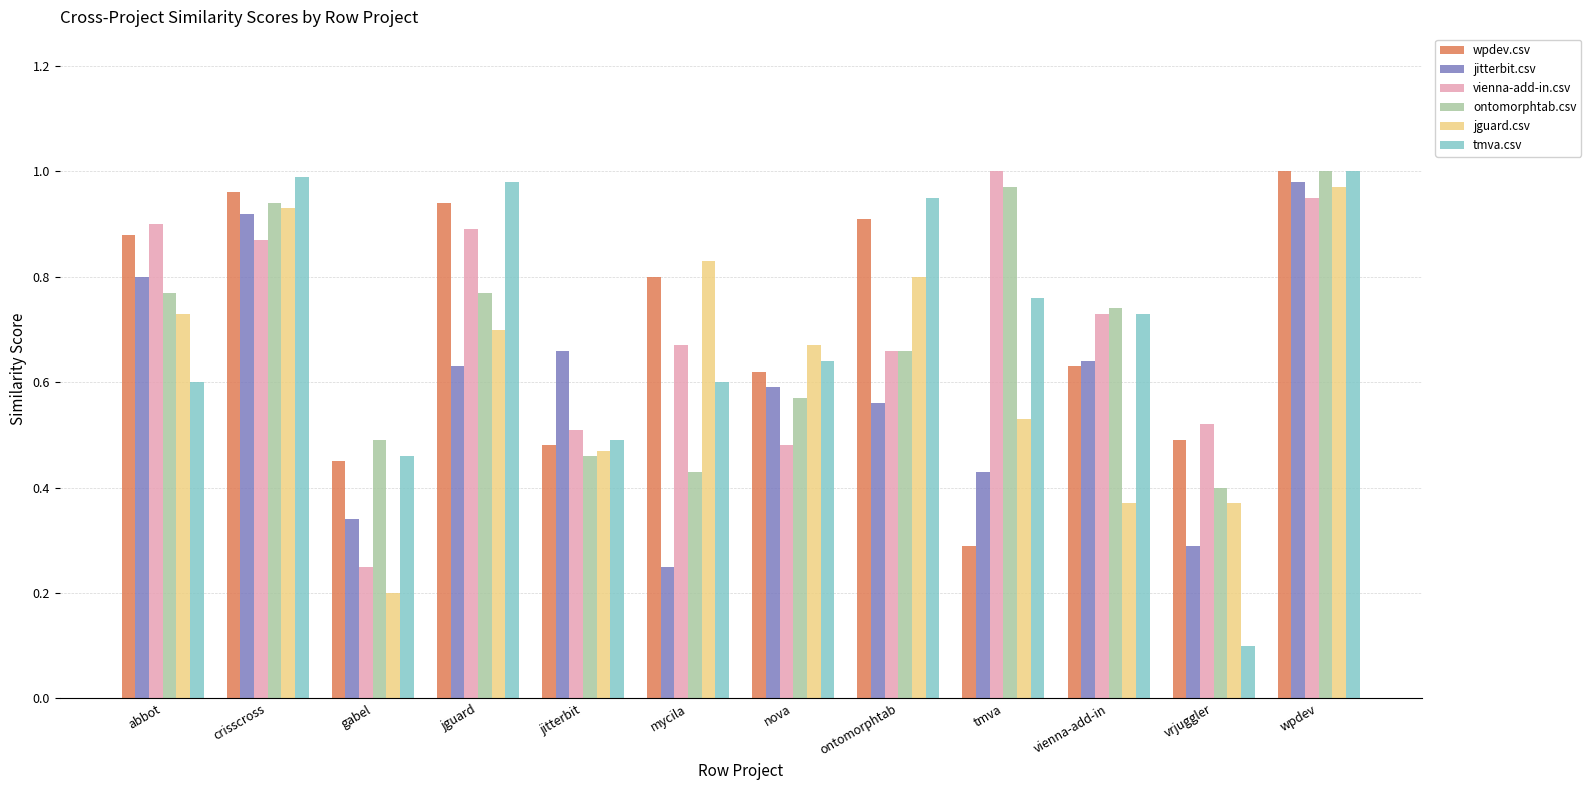

At which category is the sum across all series the highest?

wpdev